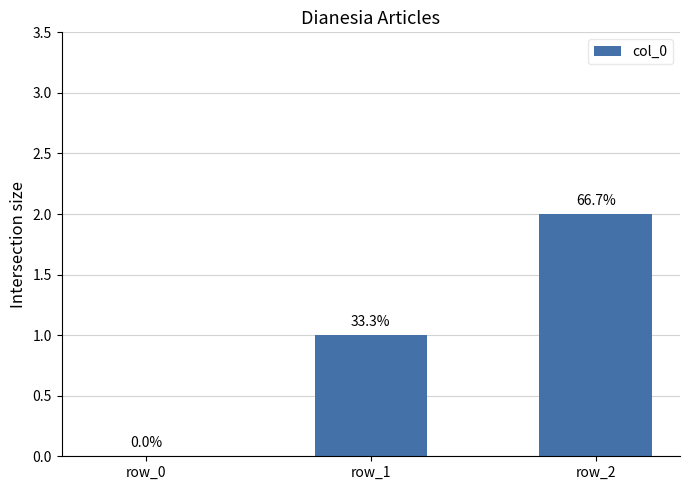

How many data points are less than 1?

1